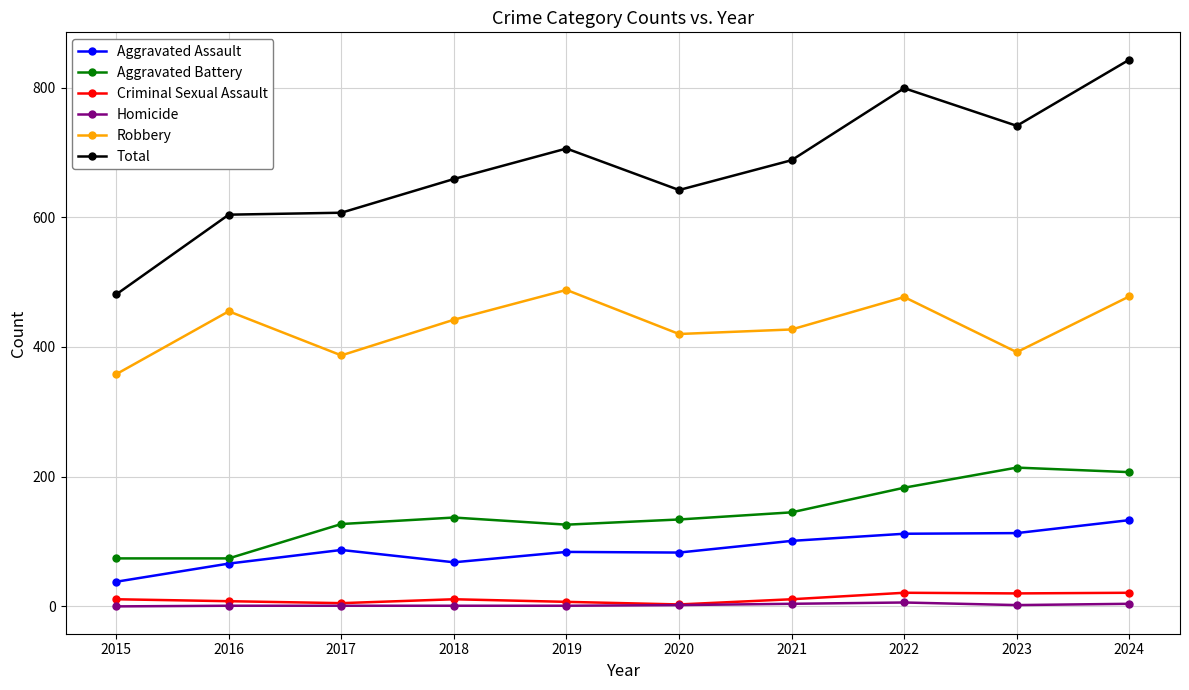

How many data points does each series have?

10